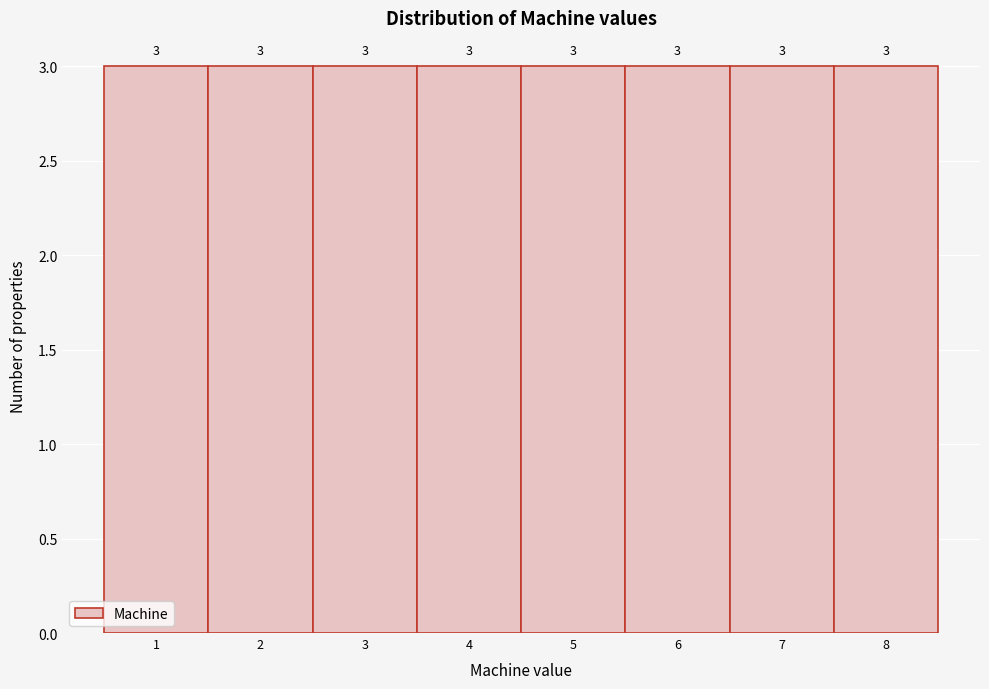

Reading left to right, transcribe this chart: for each bar, give the range it covers on the x-axis and its height.

0.5 to 1.5: 3
1.5 to 2.5: 3
2.5 to 3.5: 3
3.5 to 4.5: 3
4.5 to 5.5: 3
5.5 to 6.5: 3
6.5 to 7.5: 3
7.5 to 8.5: 3